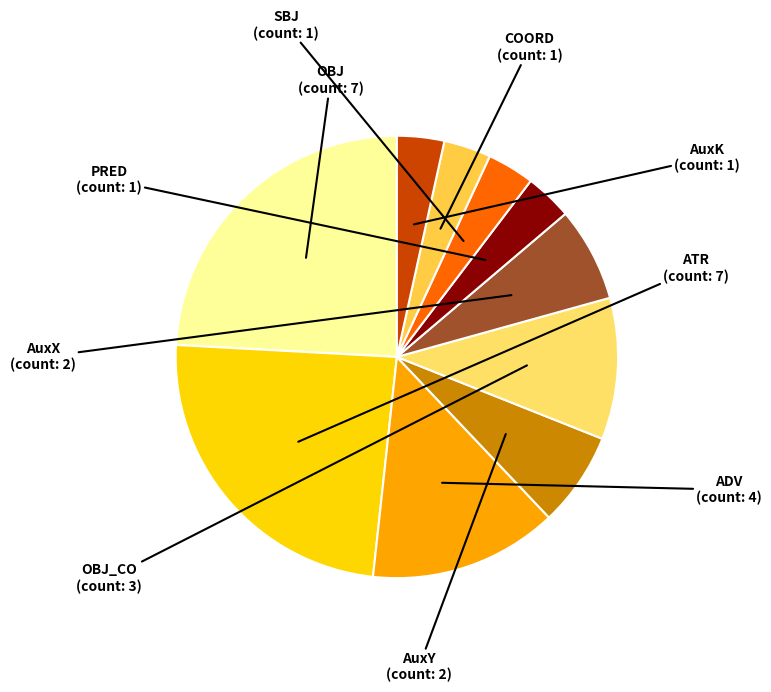

To the nearest percent, what is the average slice percentage?

10%